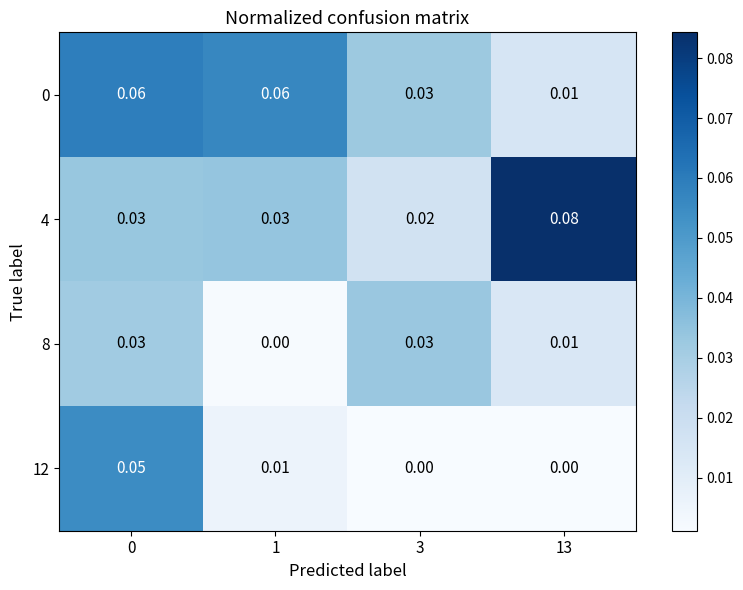

Is the value of 4 at 0 greater than the value of 12 at 13?

Yes